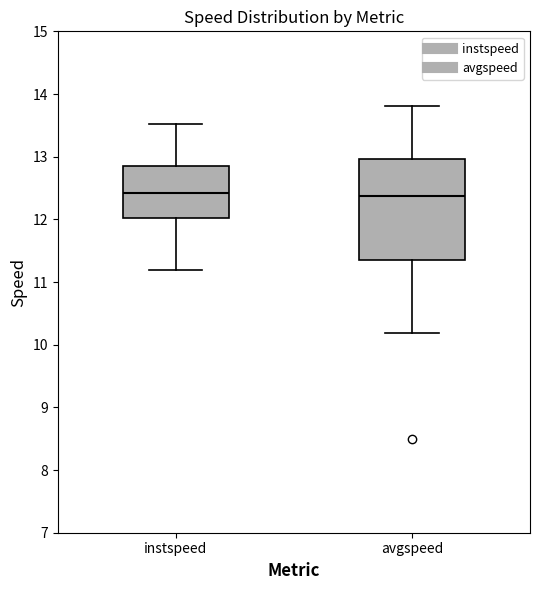

Which box is the tallest, from its lower edge to its upper edge?

avgspeed